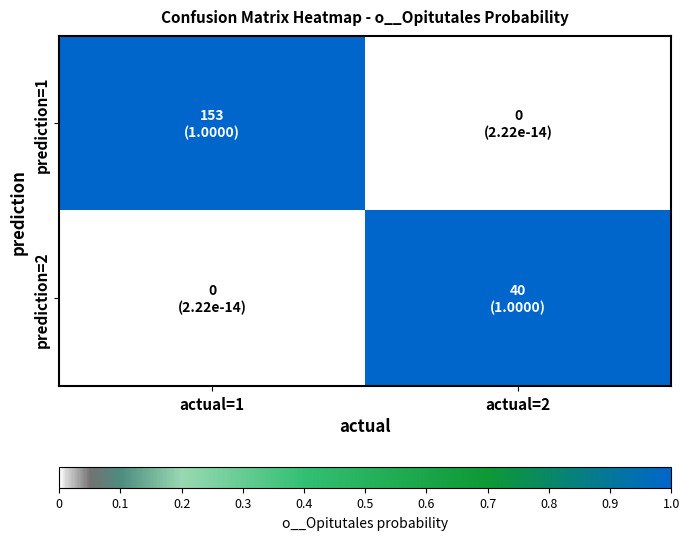

Between actual=1 and actual=2, which series saw the biggest shift?

prediction=1